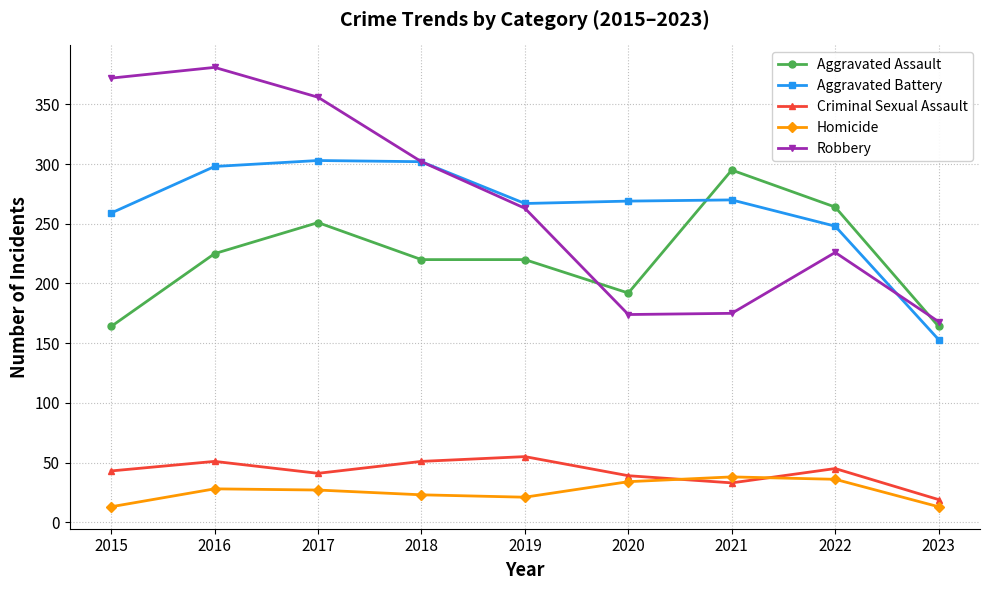

Is it true that Aggravated Assault equals 63 at 2019?

False